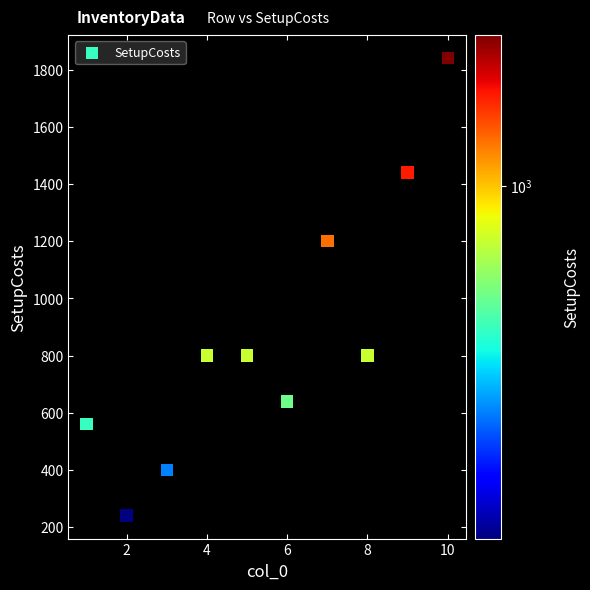

What is the range of Y values (max minus min)?

1600